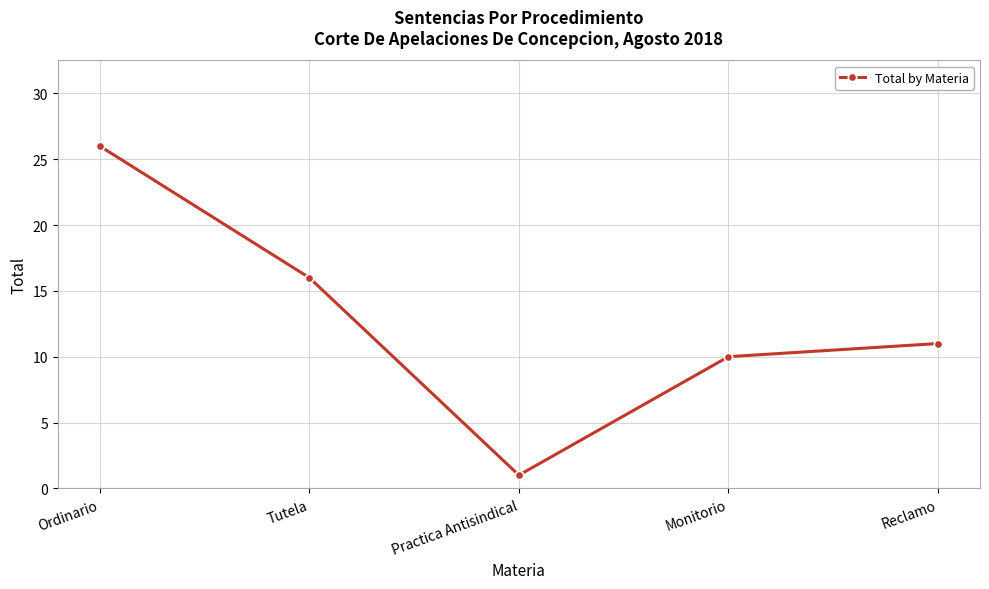

Where is the first local minimum?

Practica Antisindical